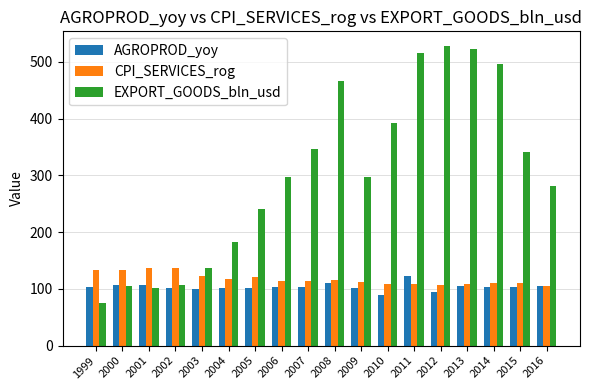

How many bars are there in each group?

3